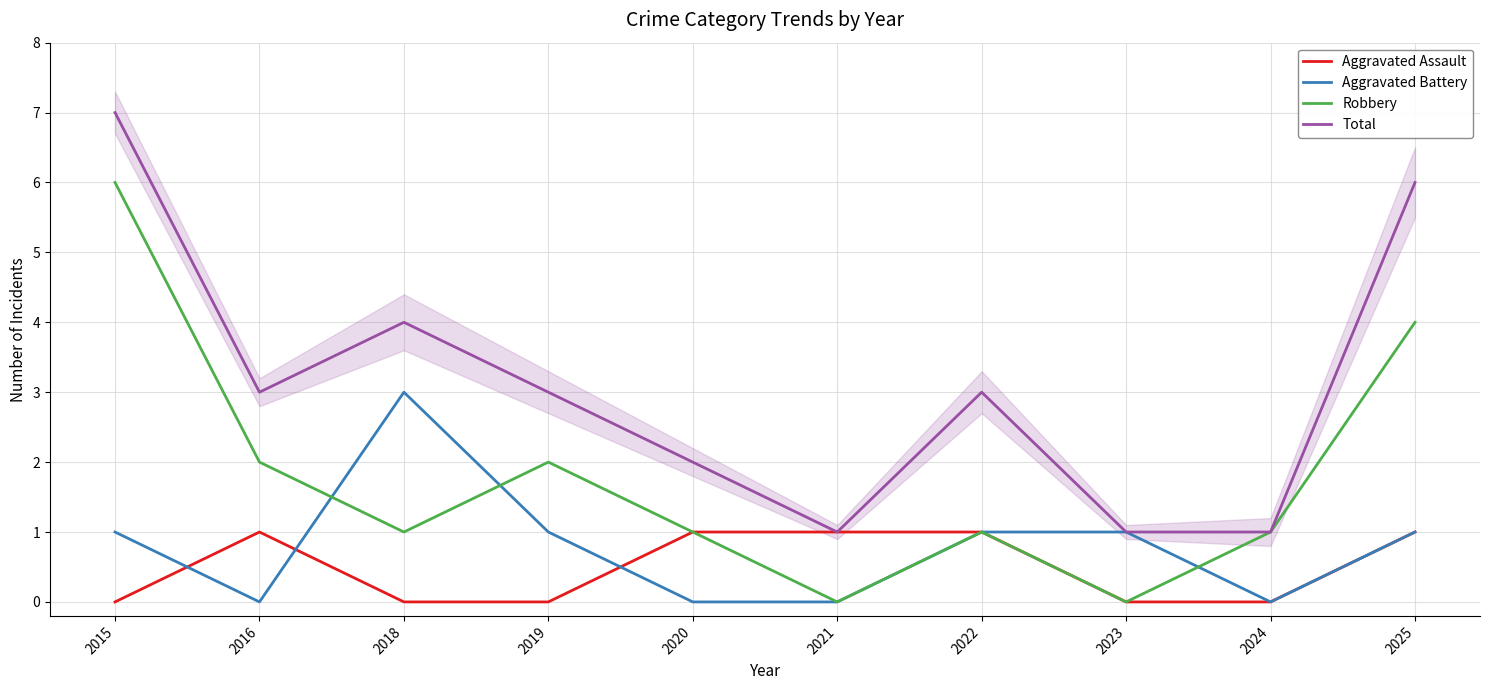

Which series changed the most between 2015 and 2024?

Total